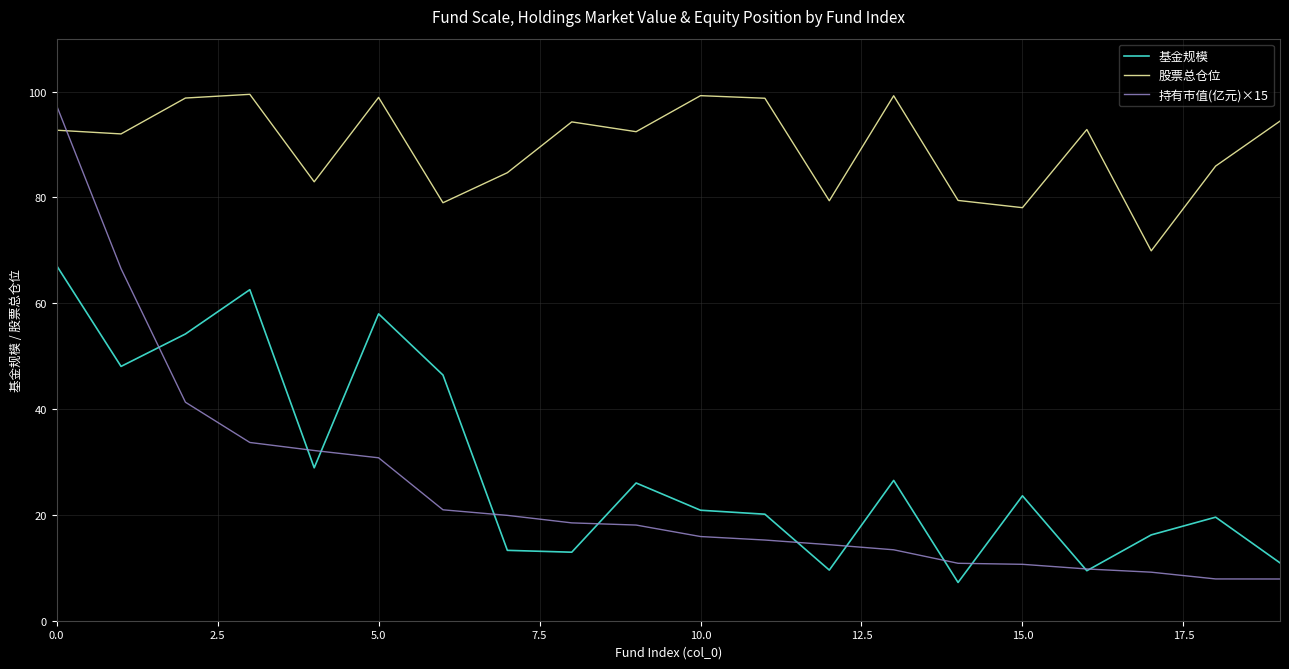

True or false: 股票总仓位 and 基金规模 cross at least once.

False